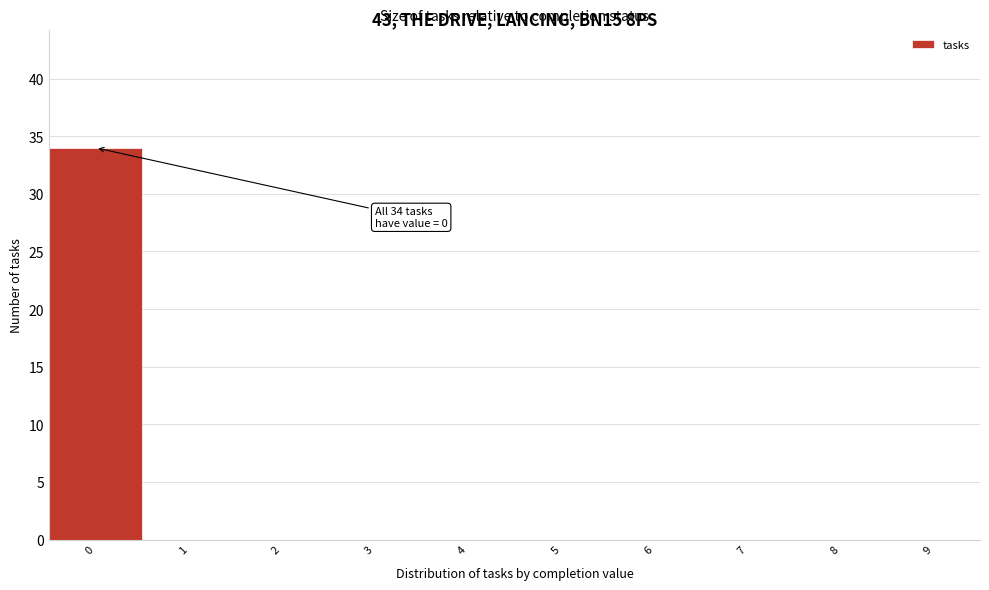

Which range on the x-axis has the tallest bar?

-0.5 to 0.5